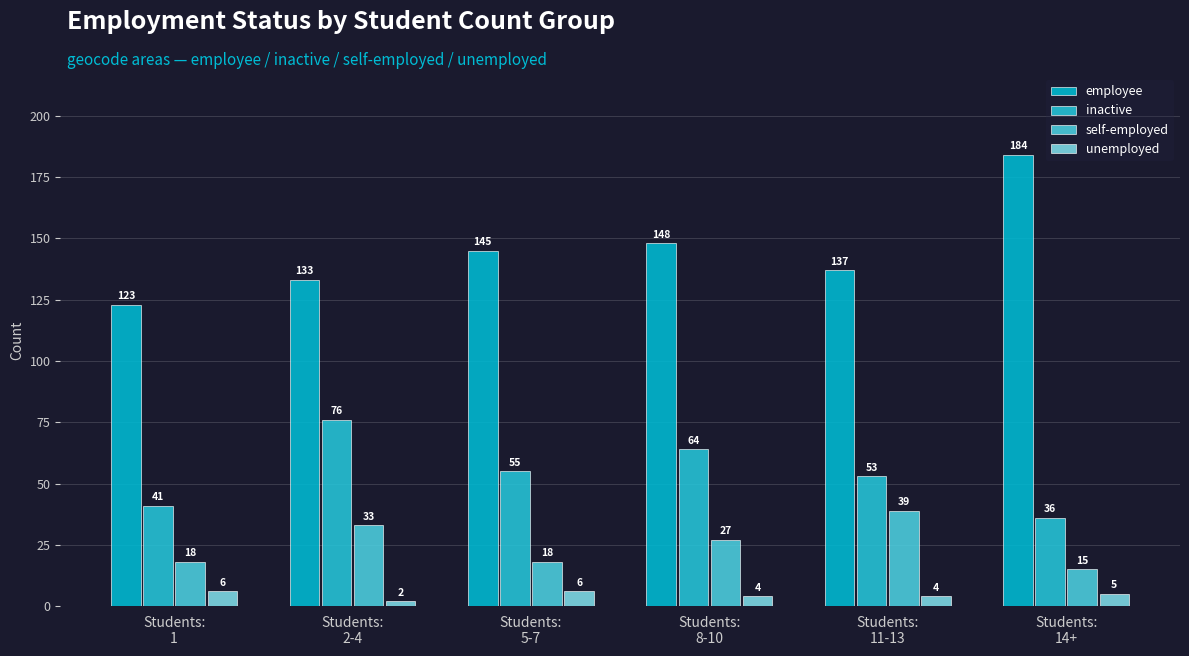

Reading right to left, list all the values displayed in this chart.

employee: 184	137	148	145	133	123
inactive: 36	53	64	55	76	41
self-employed: 15	39	27	18	33	18
unemployed: 5	4	4	6	2	6